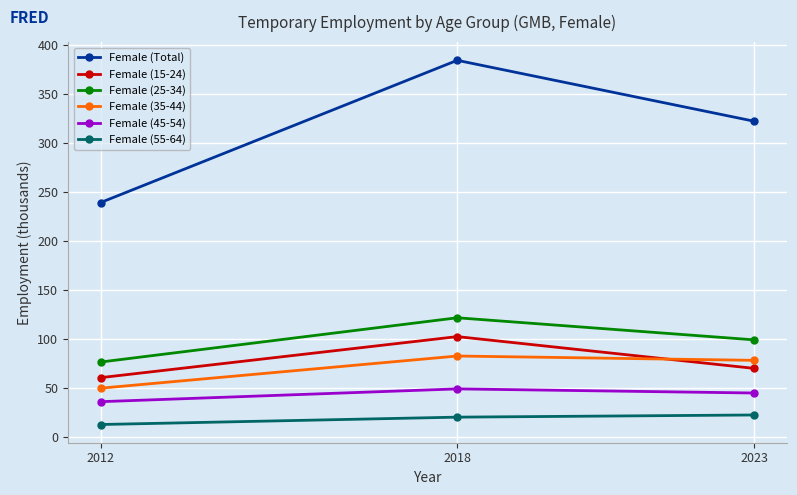

At which label does Female (Total) reach its peak?

2018